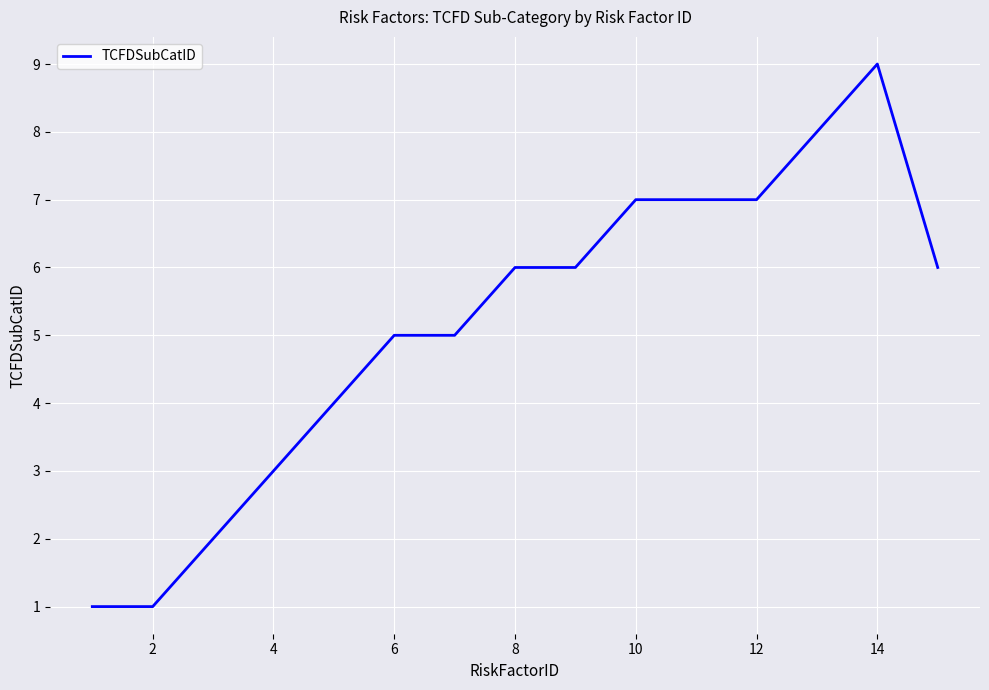

What is the maximum value shown in the chart?

9